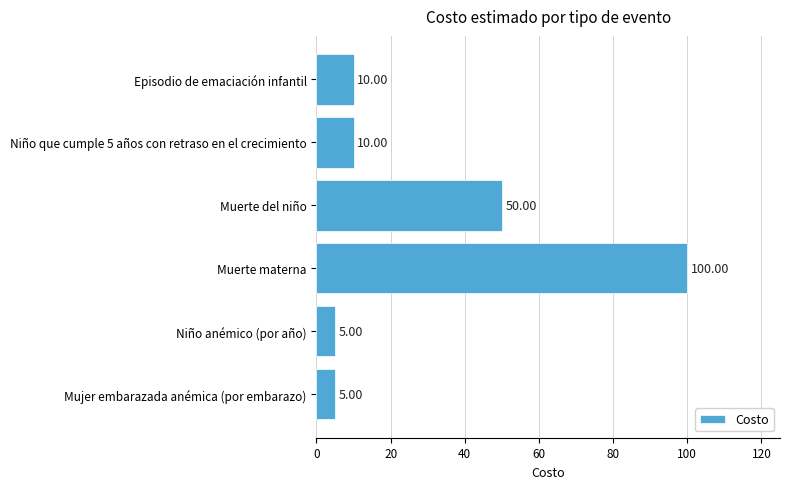

What is the difference between the values at Muerte materna and Muerte del niño?

50